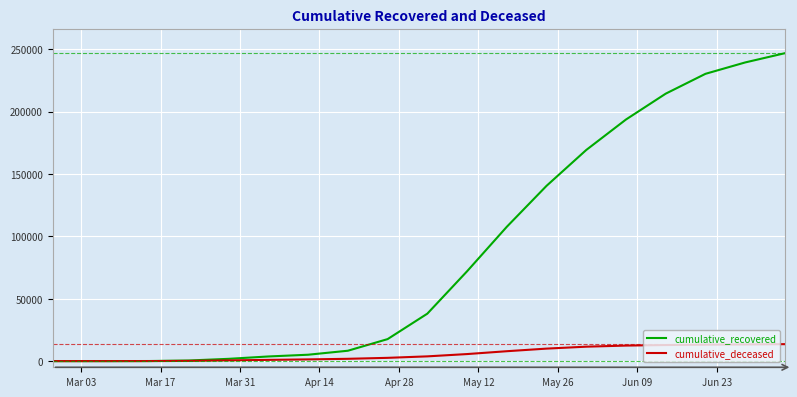

At how many categories does at least one series exceed 91202?

8